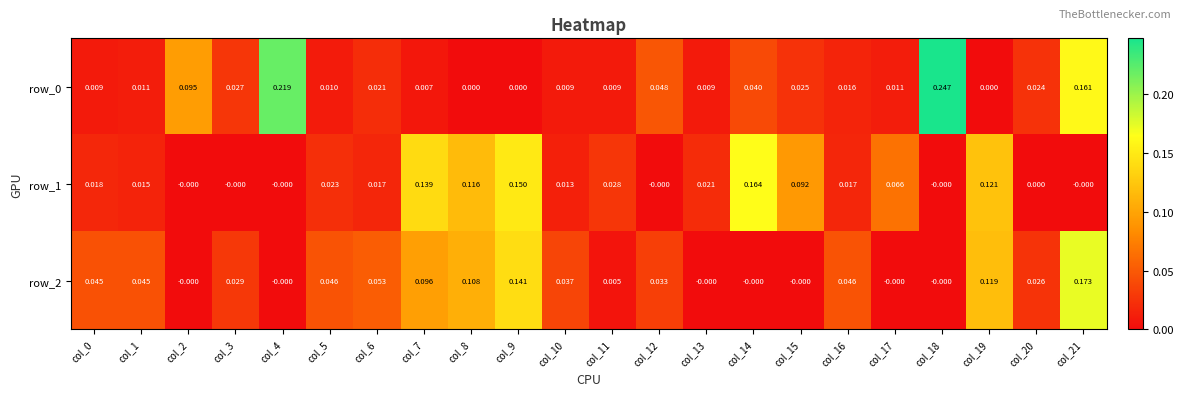

Is the value of row_0 at col_2 greater than the value of row_2 at col_3?

Yes